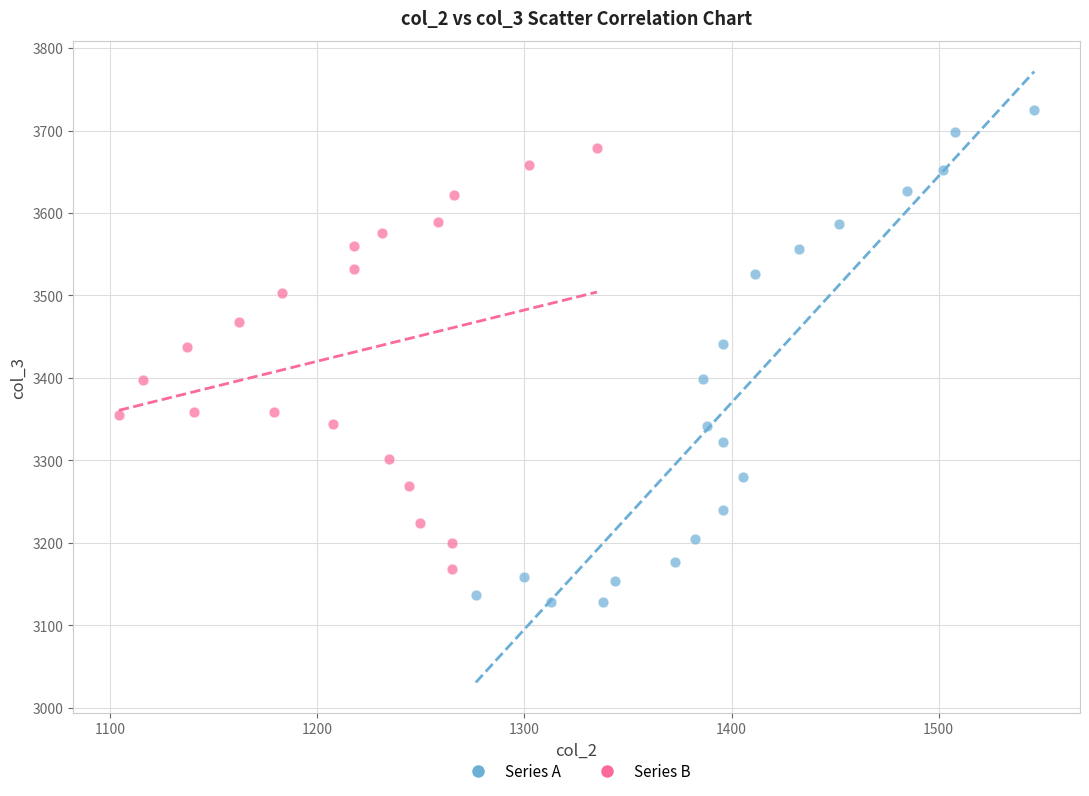

Which series has the widest spread of Y values?

Series A